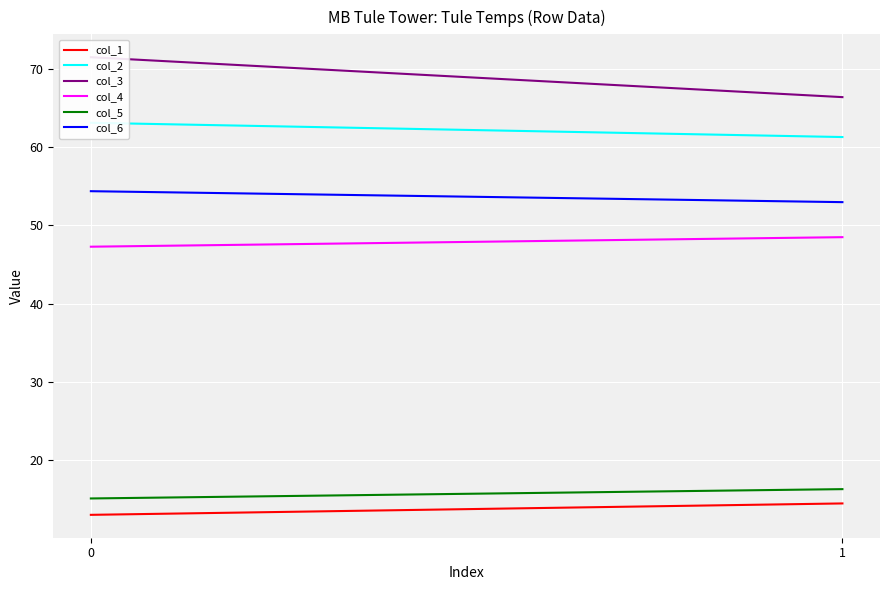

What is the difference between the maximum and minimum values in the col_5 series?

1.2